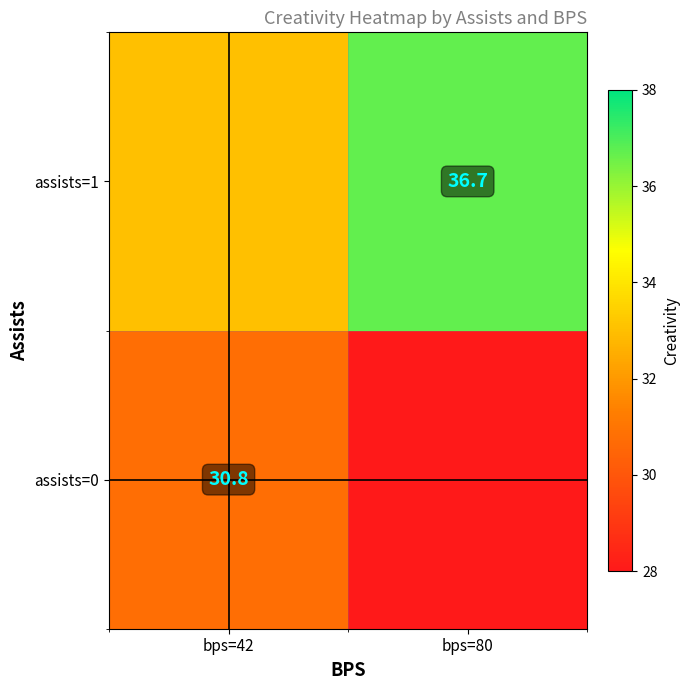

True or false: assists=0 has a value of 30.8 at bps=42.

True